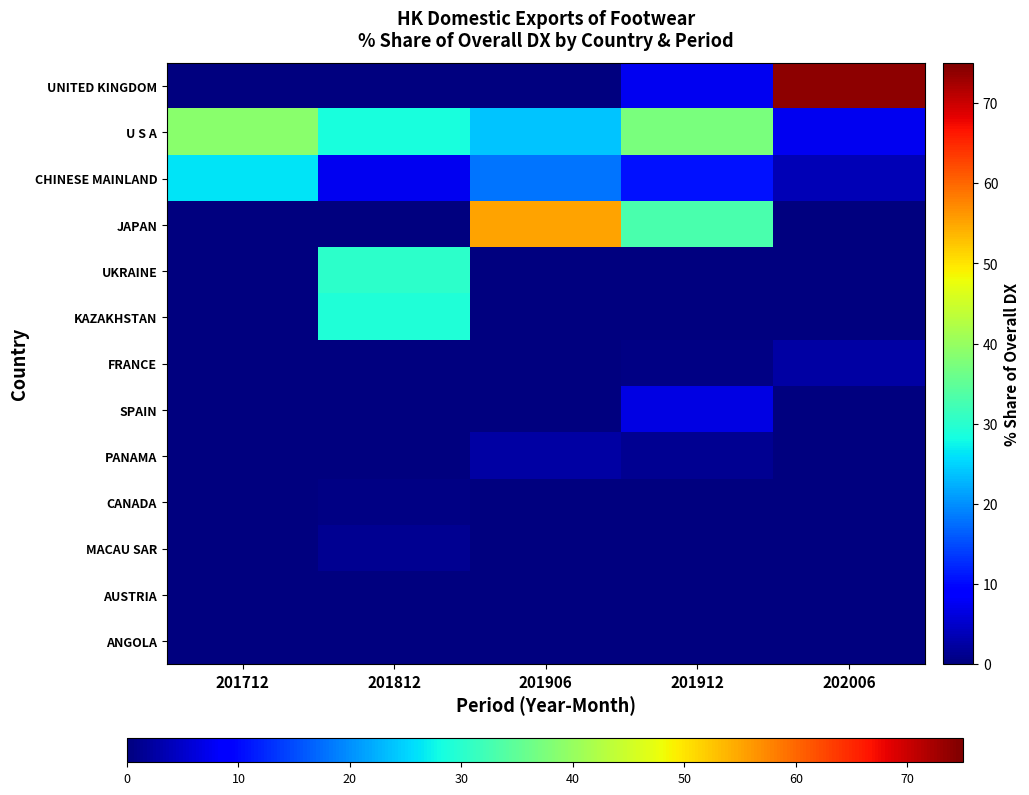

How many values in FRANCE are above zero?

3